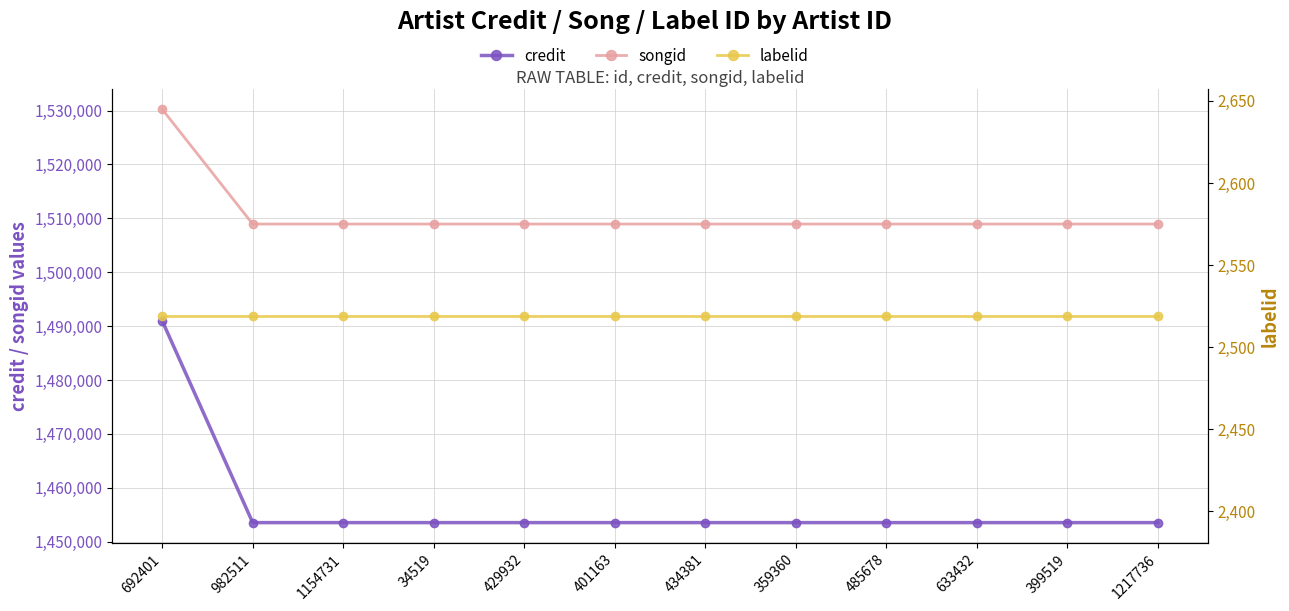

What is the greatest value displayed?

1530239